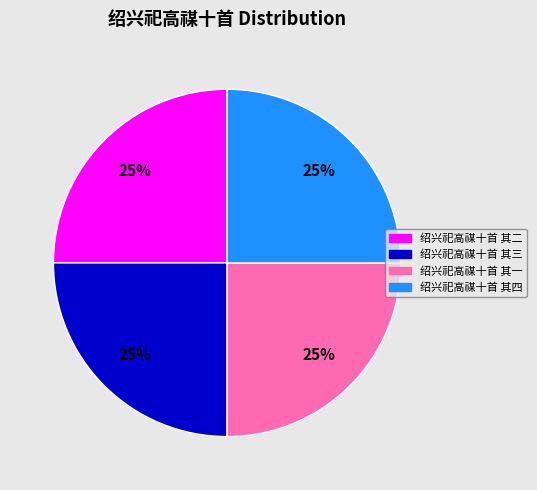

How many slices are in this pie chart?

4